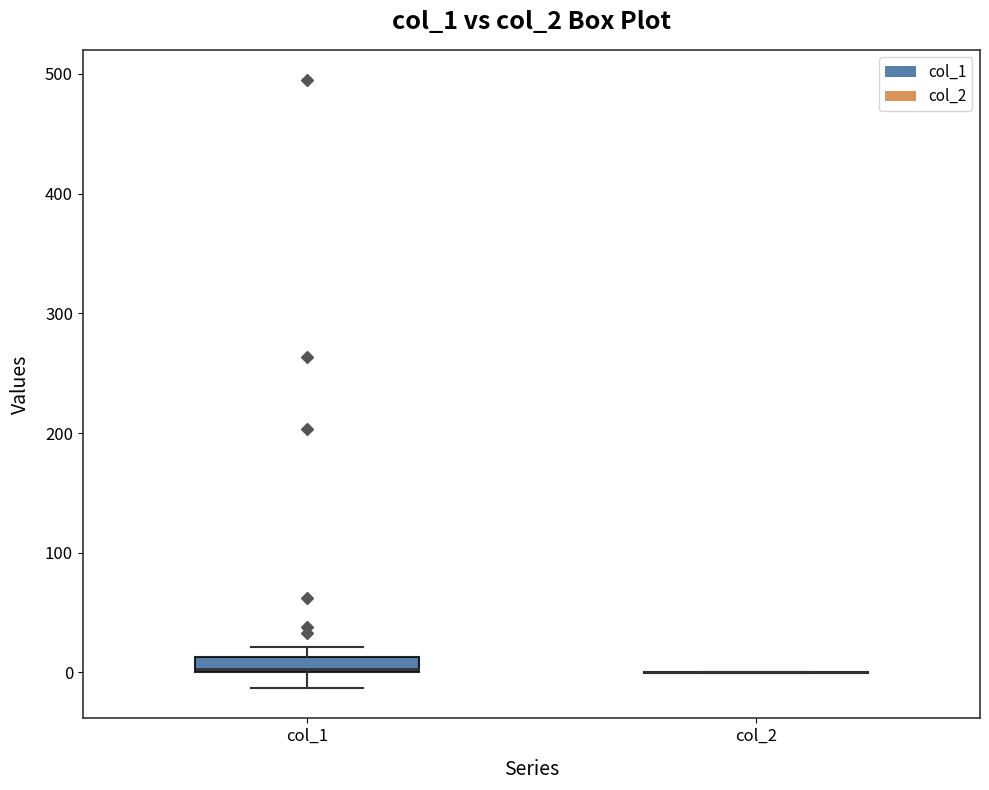

Which box is the tallest, from its lower edge to its upper edge?

col_1